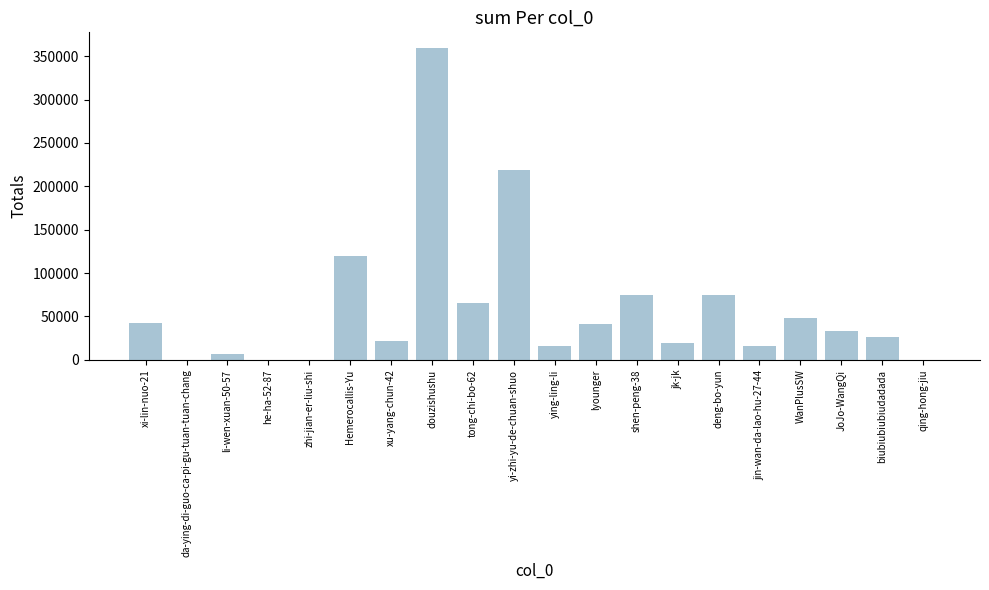

What is the sum of the values at Hemerocallis-Yu and ying-ling-li?

134744